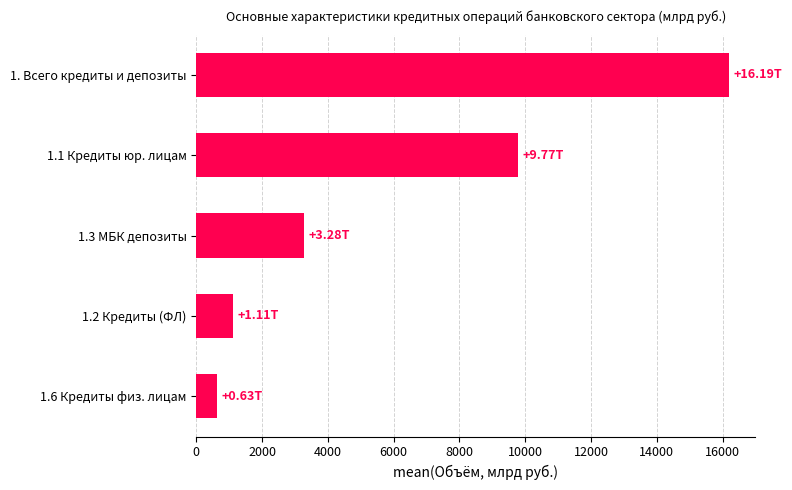

Are the bars grouped side by side (vs. stacked)?

No